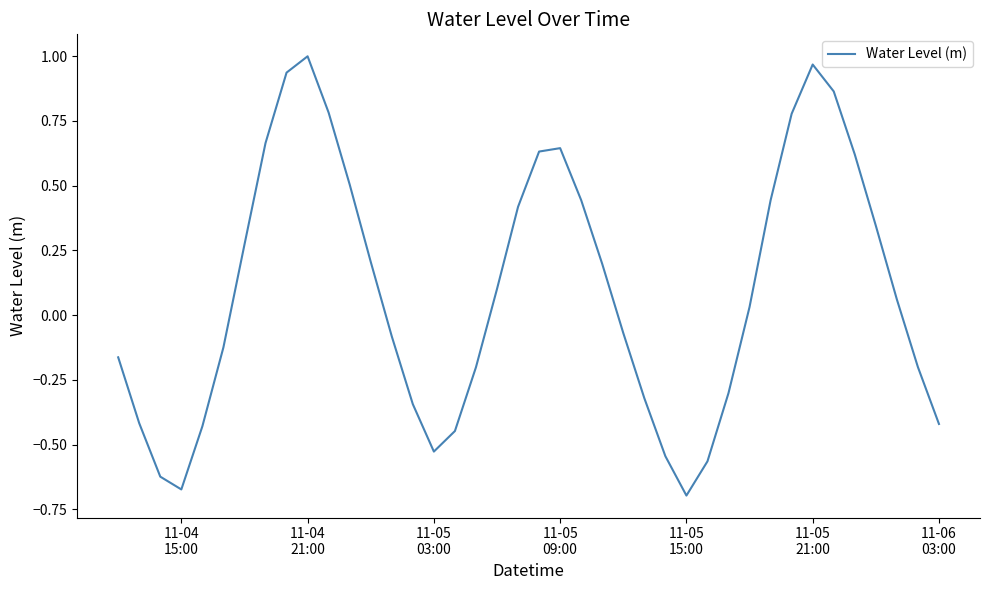

What is the difference between the maximum and minimum values?

1.7